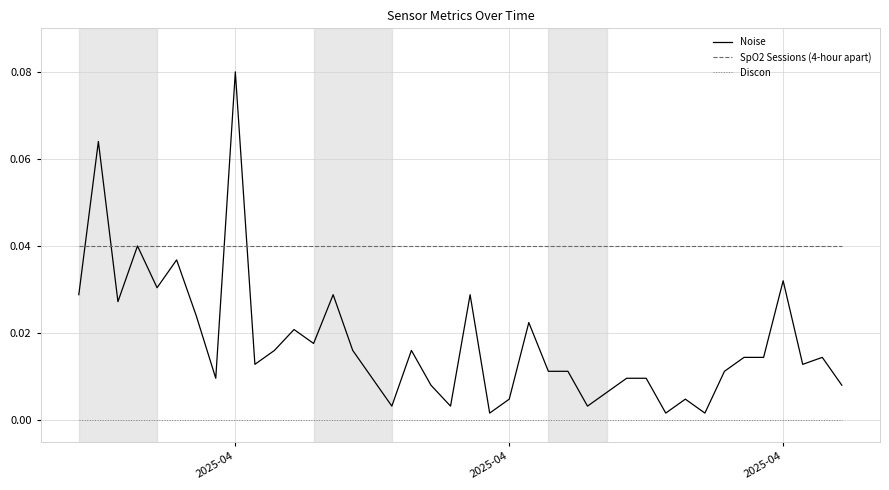

True or false: Discon and SpO2 Sessions (4-hour apart) intersect in this chart.

False